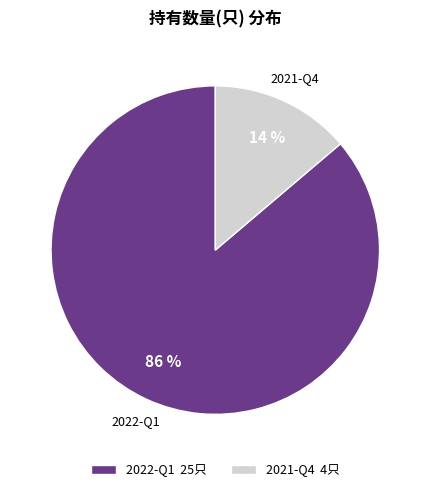

Is there a majority slice in this chart?

Yes